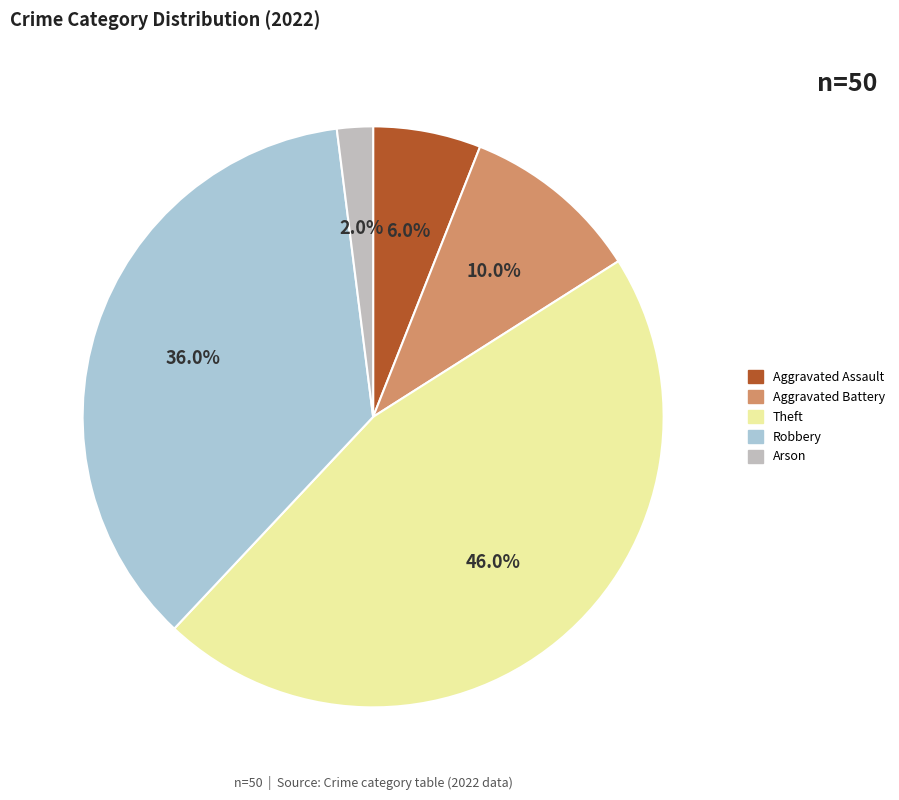

Does any single category account for the majority?

No